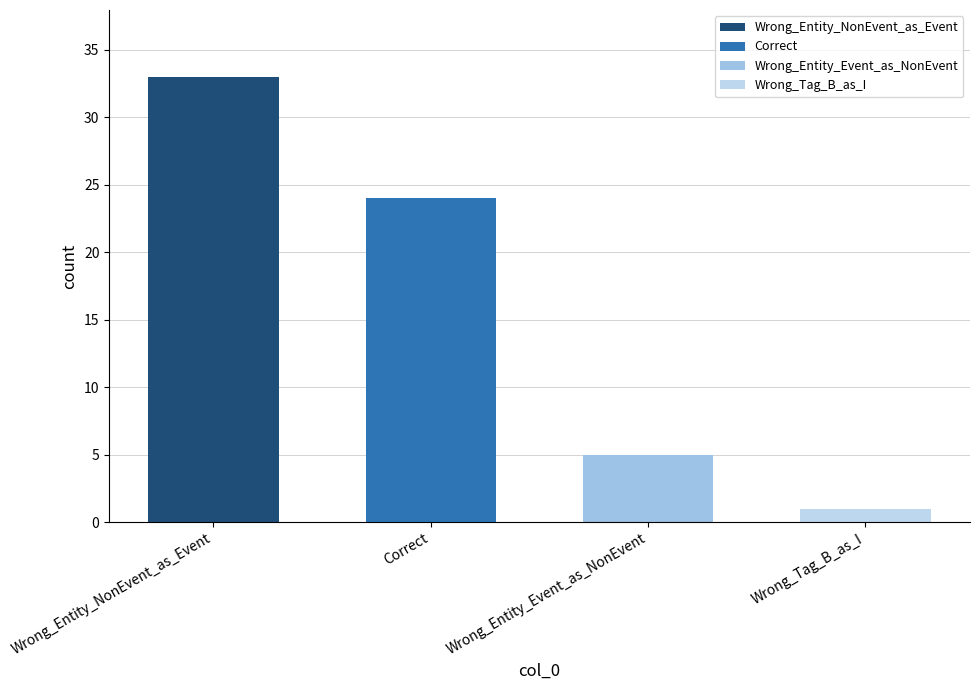

What is the smallest value displayed?

1